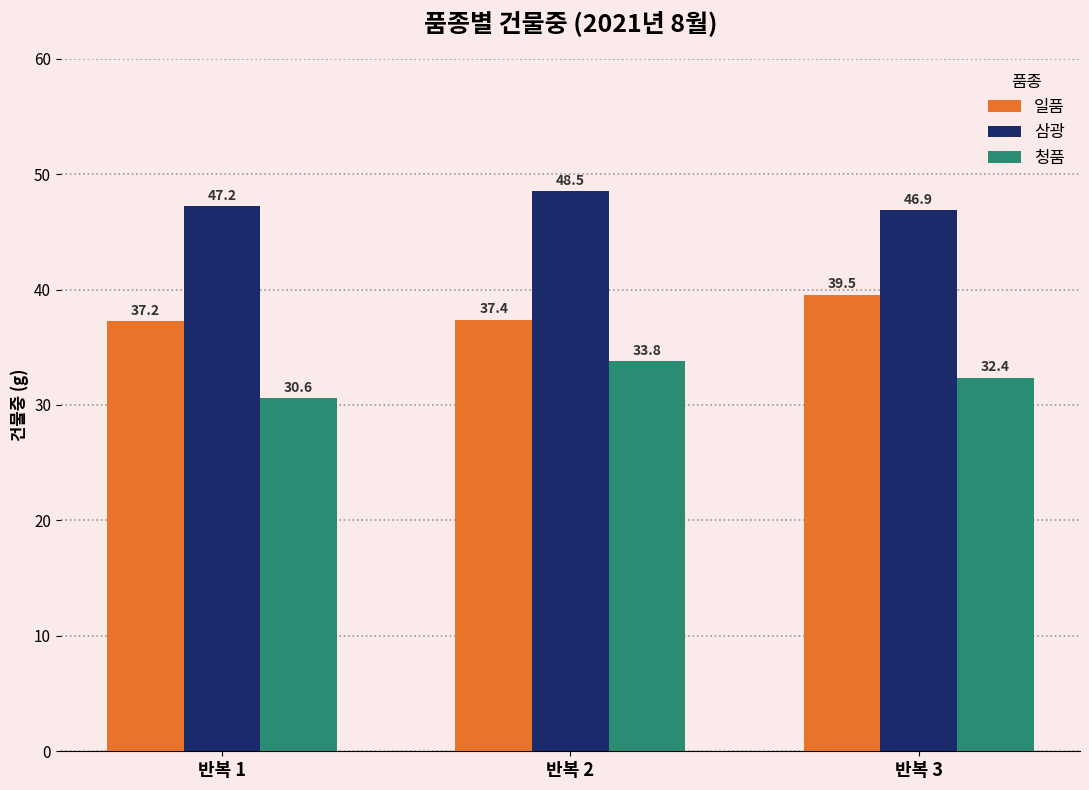

Where does the 청품 series first go above 32?

반복 2